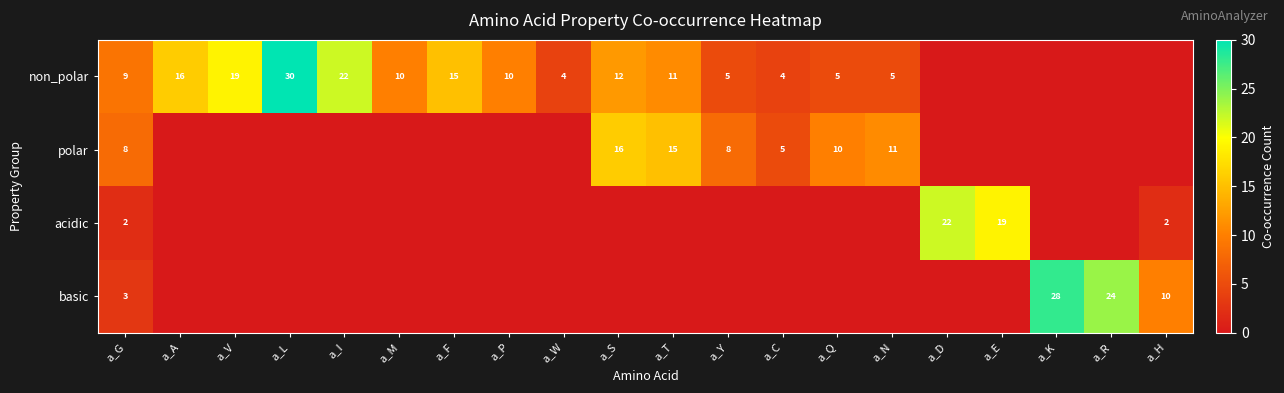

True or false: polar has a value of 16 at a_S.

True